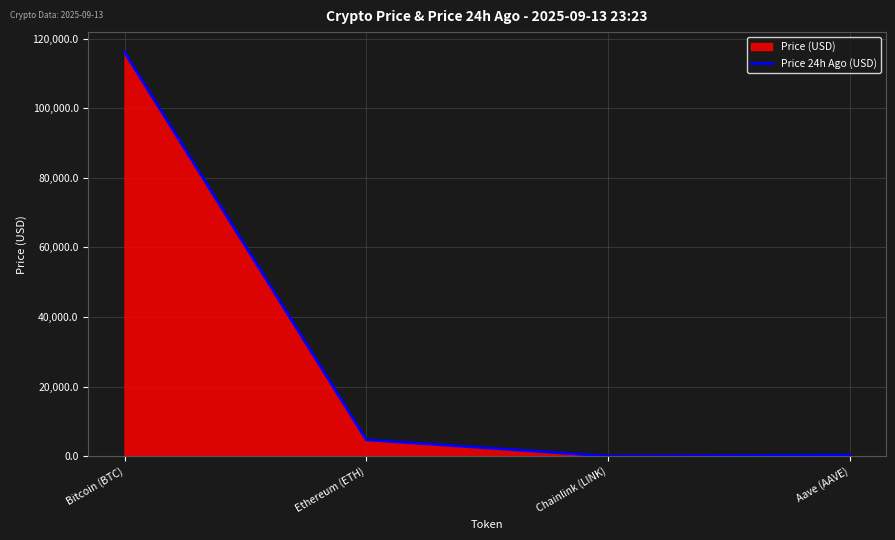

Which label corresponds to the largest value in the chart?

Bitcoin (BTC)